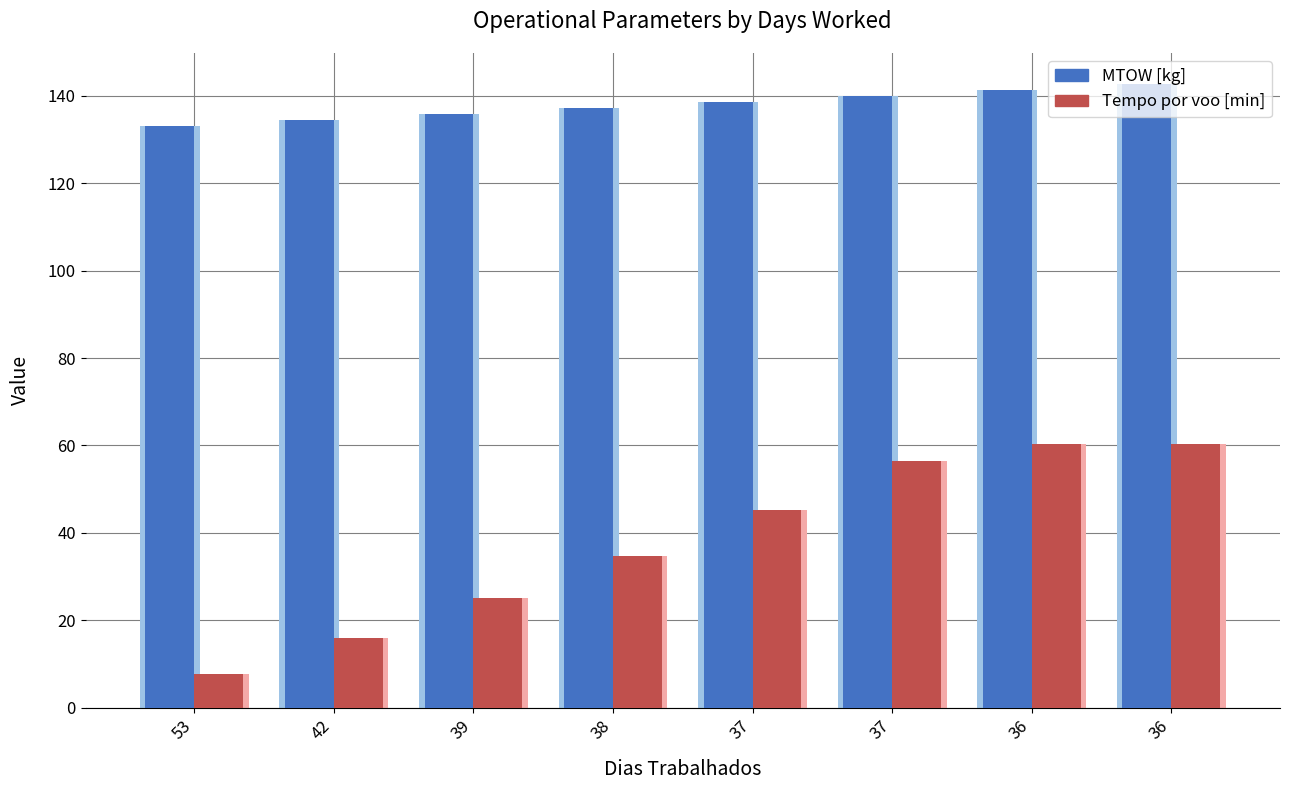

What is the total value across all series at 36?

201.7